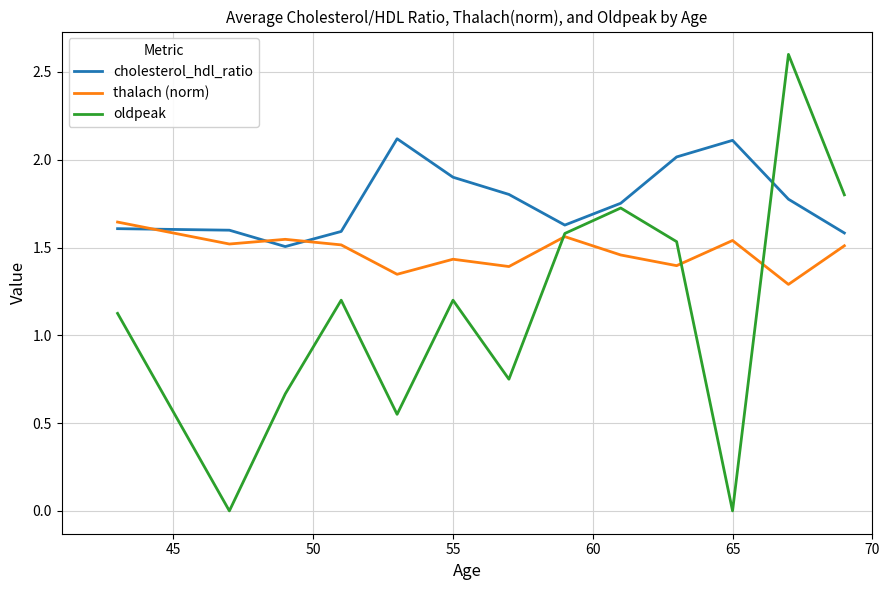

List the series in order of their peak value, highest first.

oldpeak, cholesterol_hdl_ratio, thalach (norm)